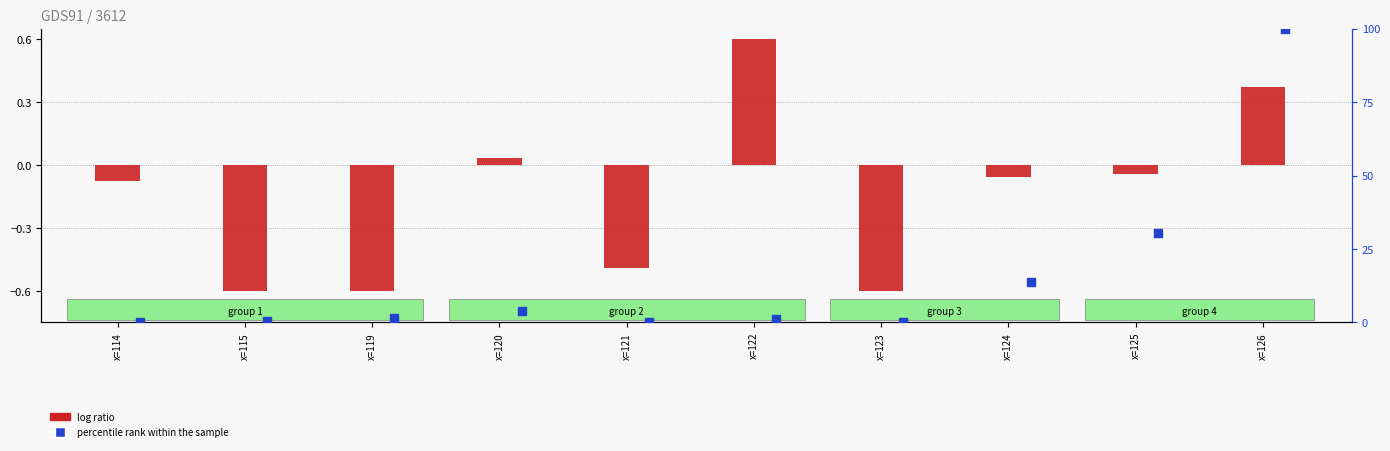

What is the total value across all series at x=124?

13.8